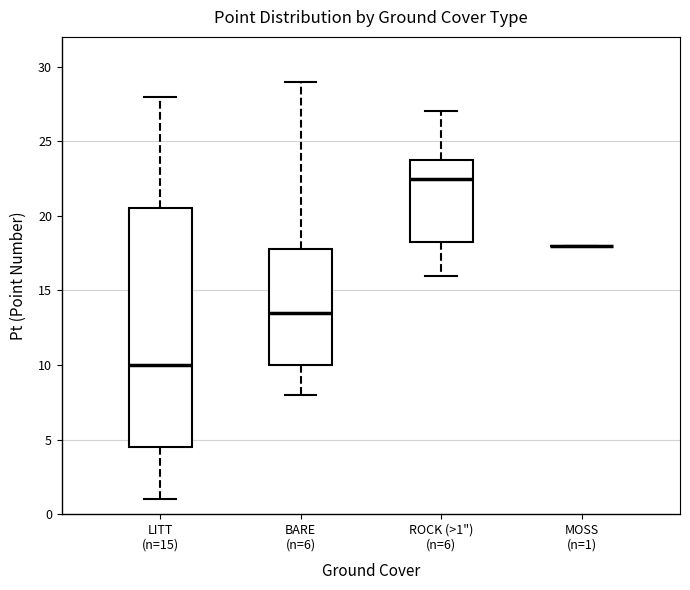

Where does the lower whisker of the box for BARE (n=6) end on the y-axis? The values are not printed on the chart, so give them approximately, as read against the axis.

8.0